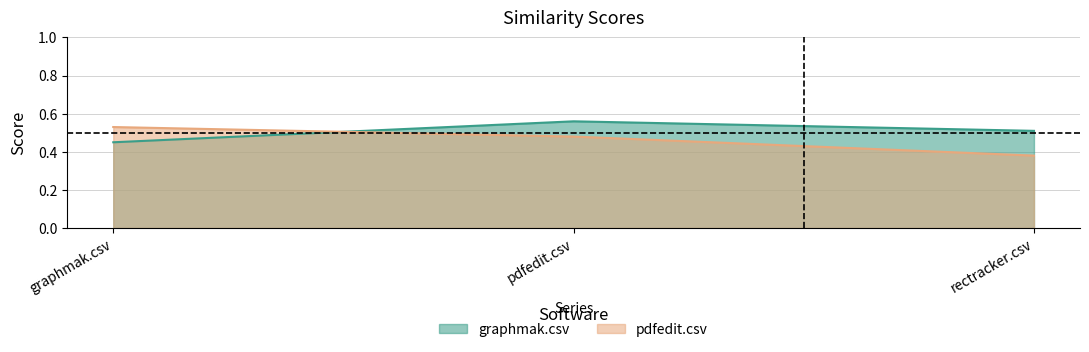

What position from the left is pdfedit.csv?

2